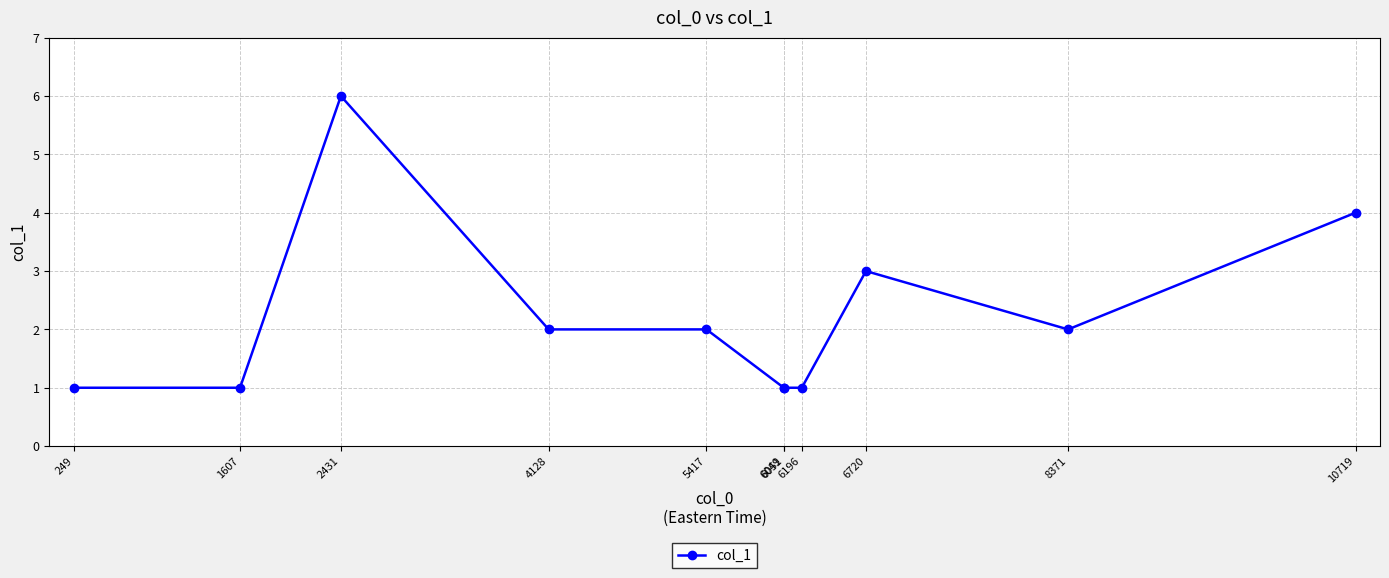

The value at 6196 is 2. True or false?

False